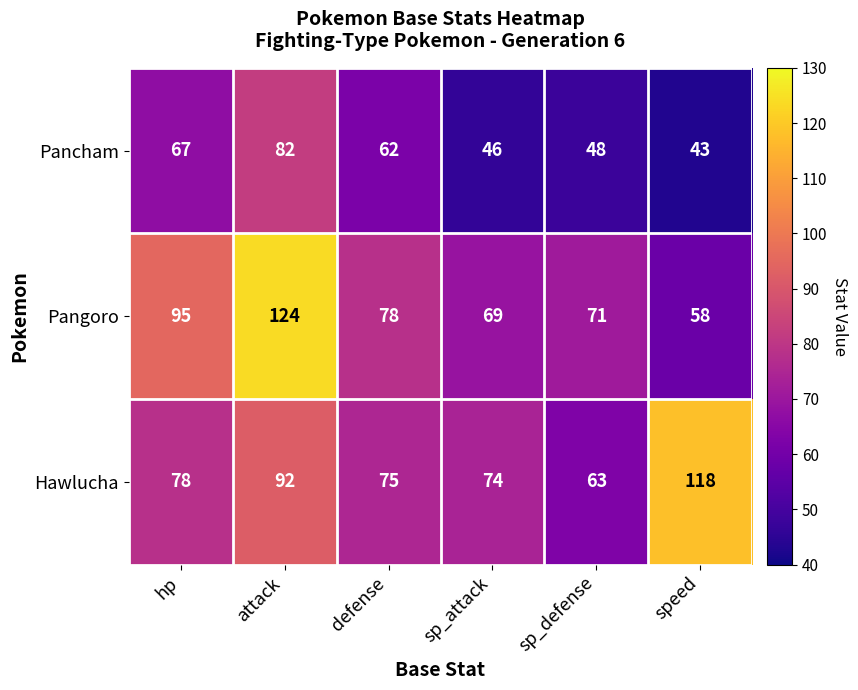

Which series has the largest range (max minus min)?

Pangoro